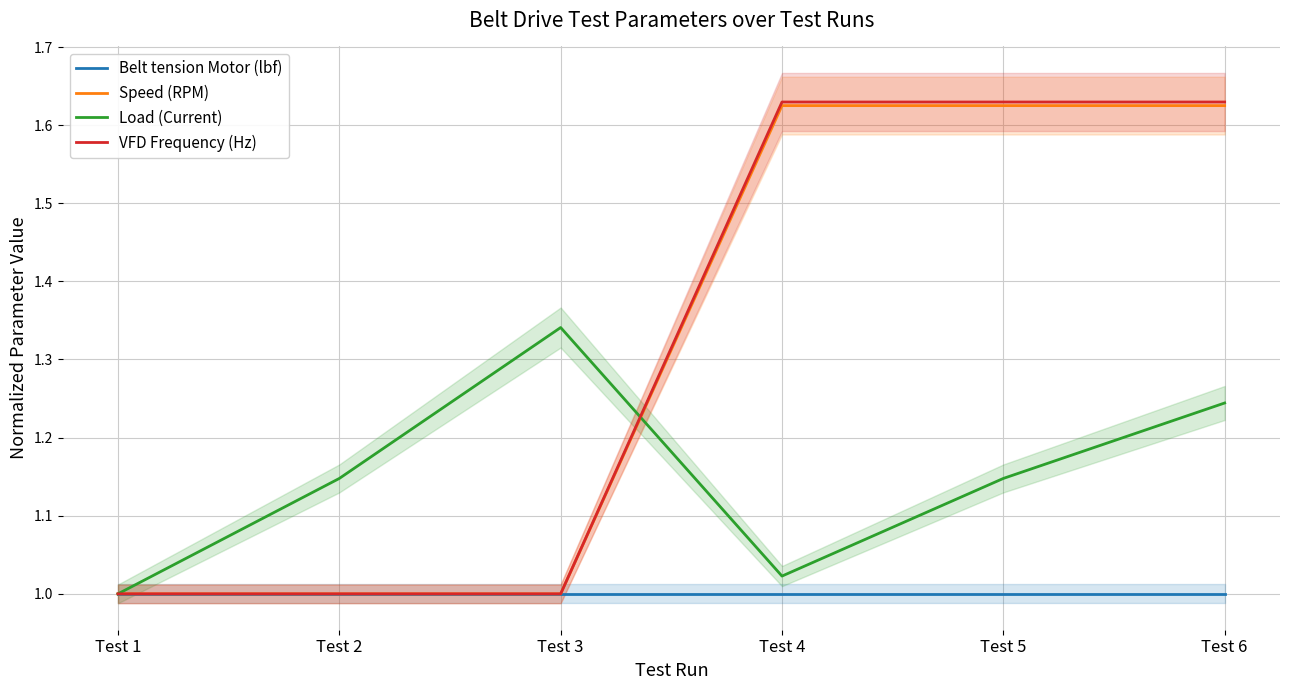

What are all the series names shown in the legend?

Belt tension Motor (lbf), Speed (RPM), Load (Current), VFD Frequency (Hz)